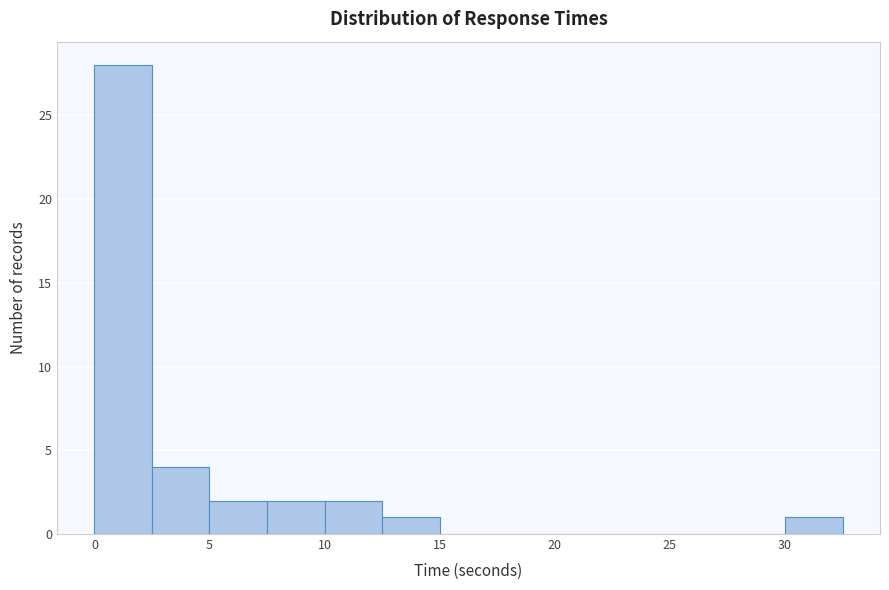

Reading left to right, transcribe this chart: for each bar, give the range it covers on the x-axis and its height. The values are not printed on the chart, so give them approximately, as read against the axis.

0.0 to 2.5: 28
2.5 to 5.0: 4
5.0 to 7.5: 2
7.5 to 10.0: 2
10.0 to 12.5: 2
12.5 to 15.0: 1
15.0 to 17.5: 0
17.5 to 20.0: 0
20.0 to 22.5: 0
22.5 to 25.0: 0
25.0 to 27.5: 0
27.5 to 30.0: 0
30.0 to 32.5: 1